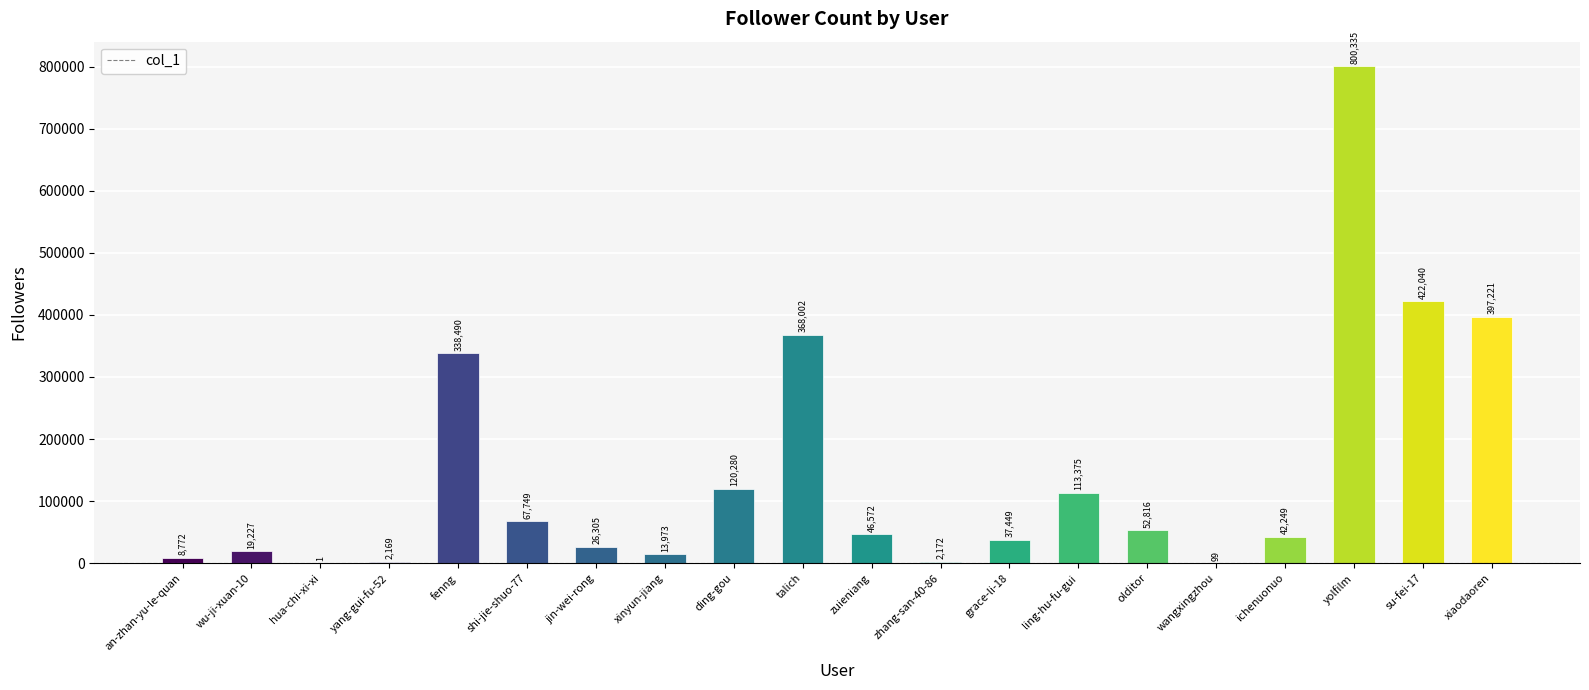

What is the change in value from wu-ji-xuan-10 to ichenuonuo?

+23022